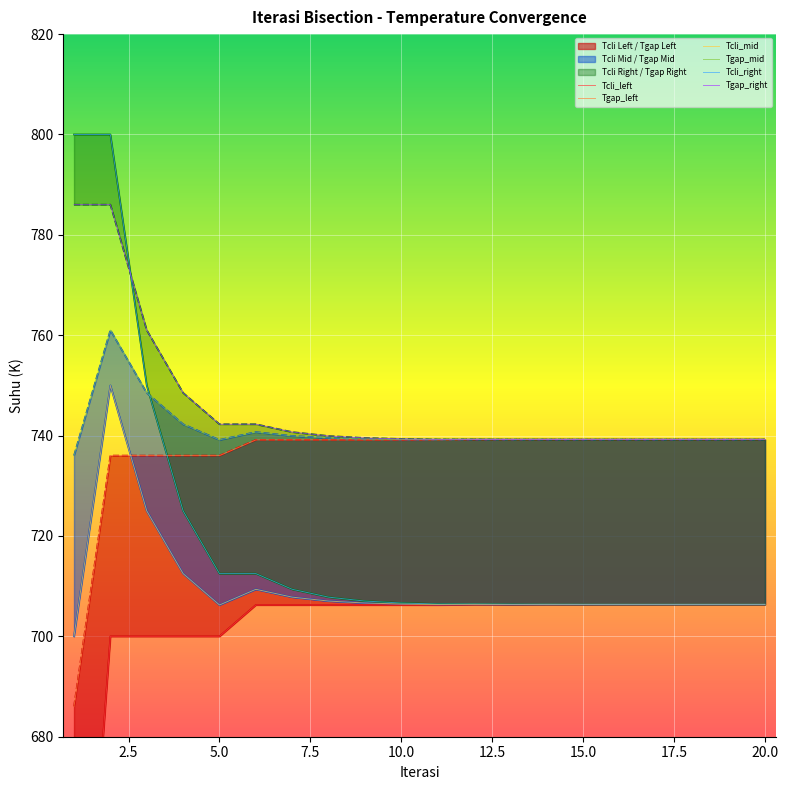

What is the maximum value for Tgap_right?

786.0